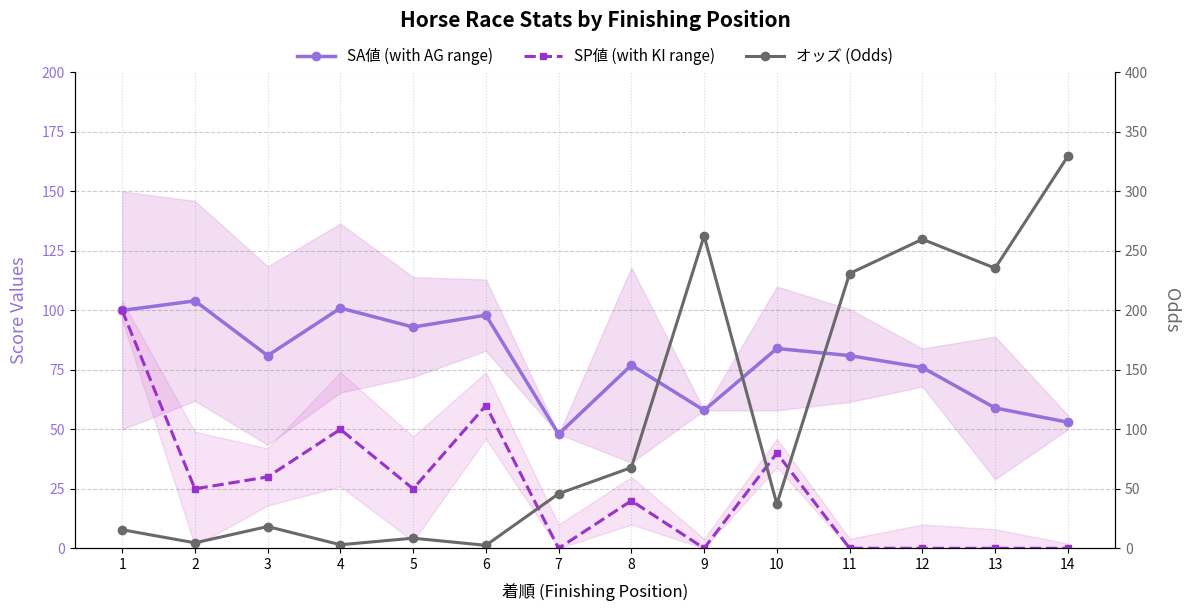

Rank the series by their maximum value, from lowest to highest.

SP値 (with KI range), SA値 (with AG range), オッズ (Odds)